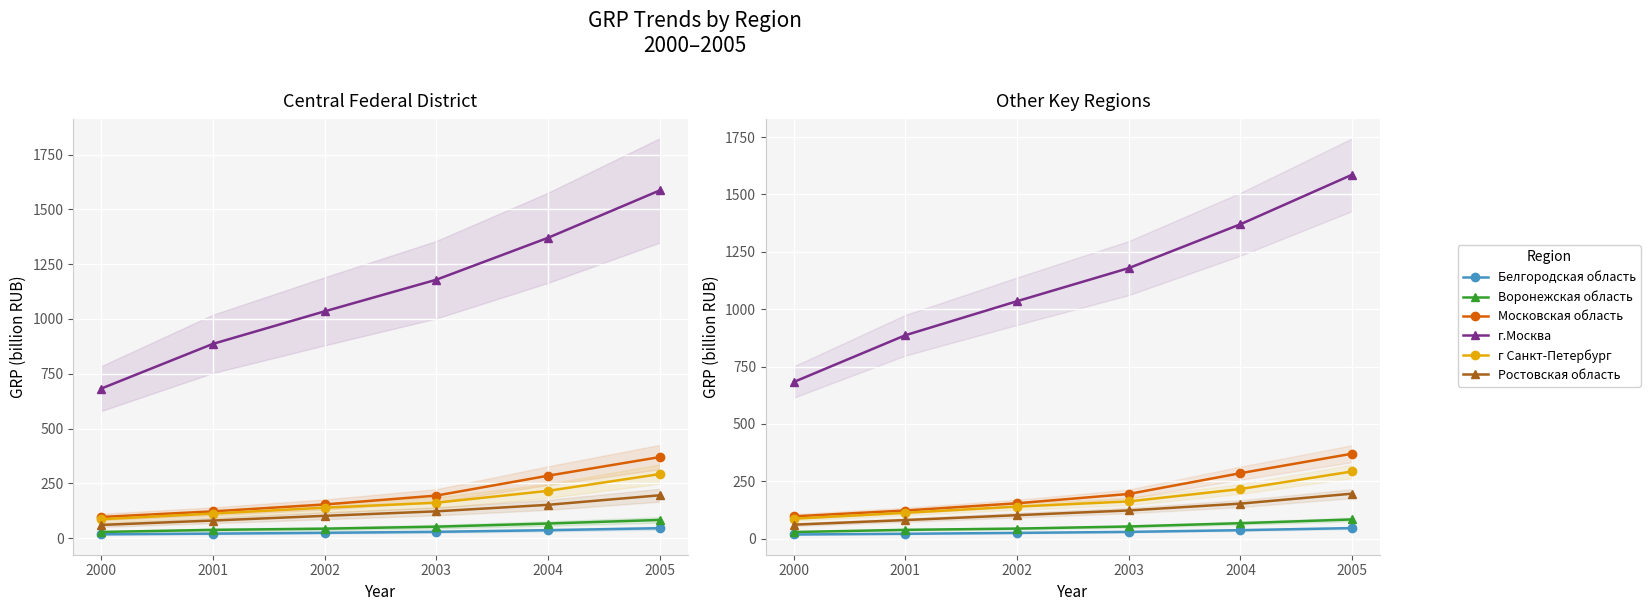

What is the value of the Белгородская область point at the 2nd from the left?

20.9